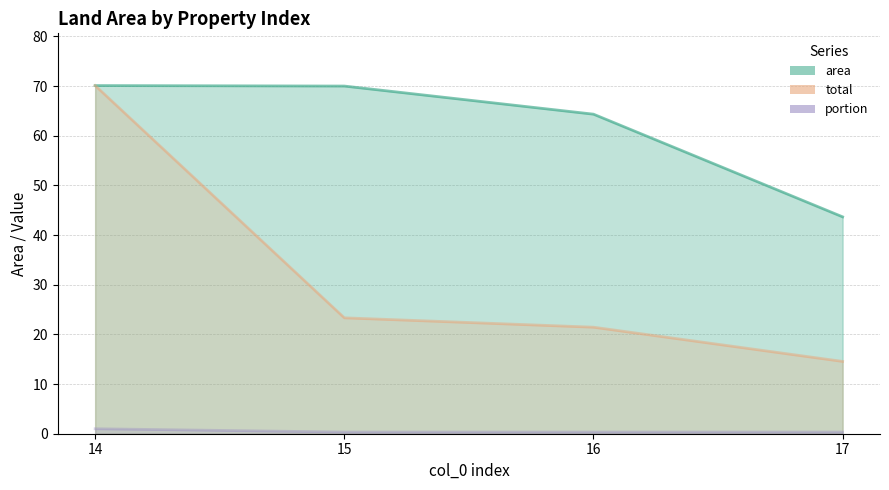

What are all the series names shown in the legend?

area, total, portion